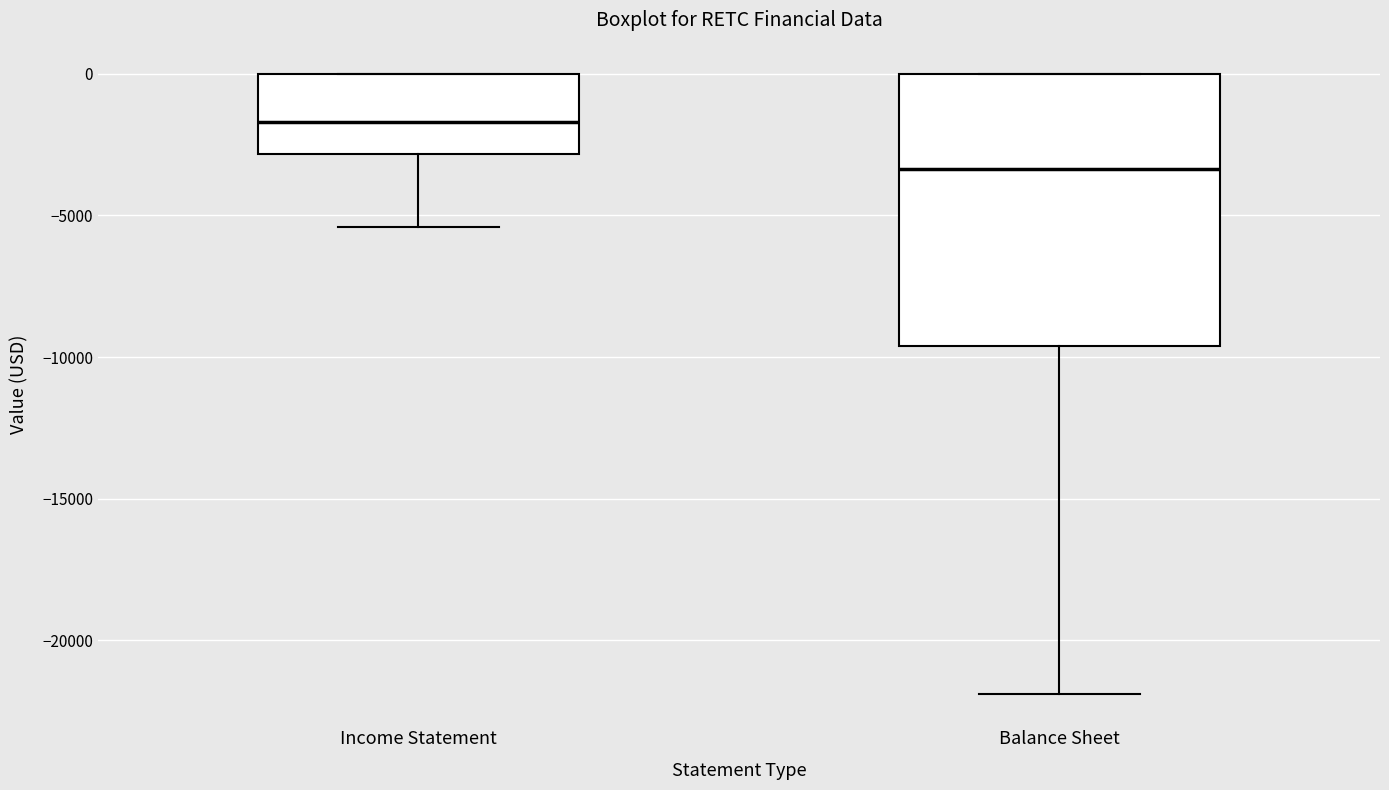

Reading left to right, read every box against the y-axis: the position of its median line, the range the box covers, and the ends of its whiskers. The values are not printed on the chart, so give them approximately, as read against the axis.

Income Statement: median -1500, box -3000 to 0, whiskers -5500 to 0
Balance Sheet: median -3500, box -9500 to 0, whiskers -22000 to 0